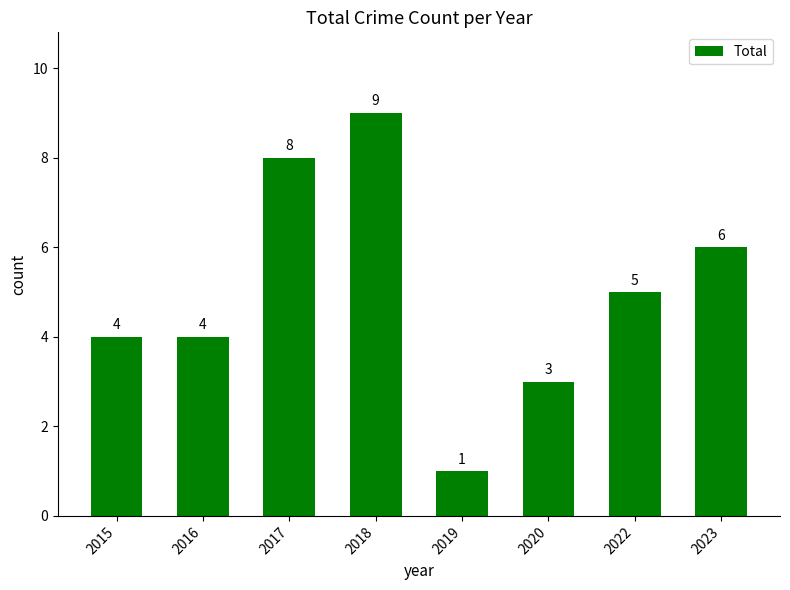

At which label does the data first exceed 5?

2017